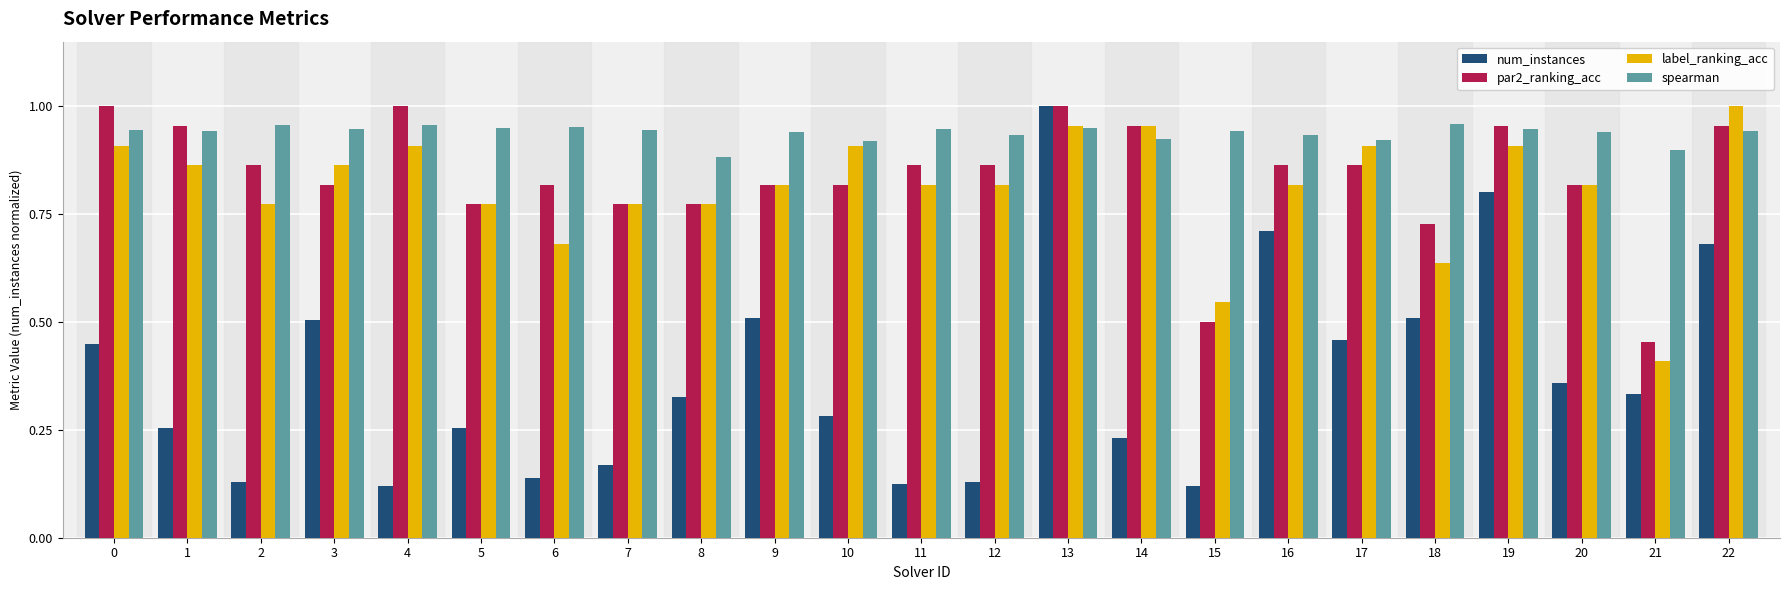

At which label does label_ranking_acc reach its peak?

22